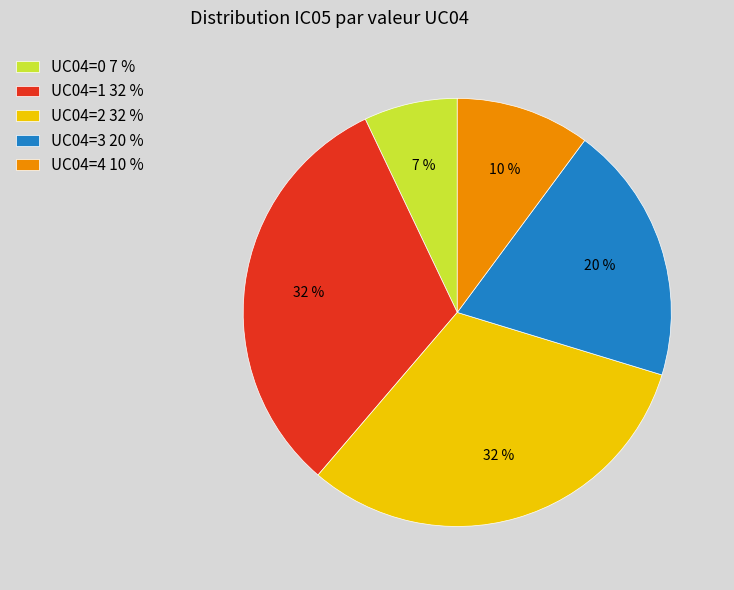

To the nearest percent, what portion does UC04=0 7 % represent?

7%